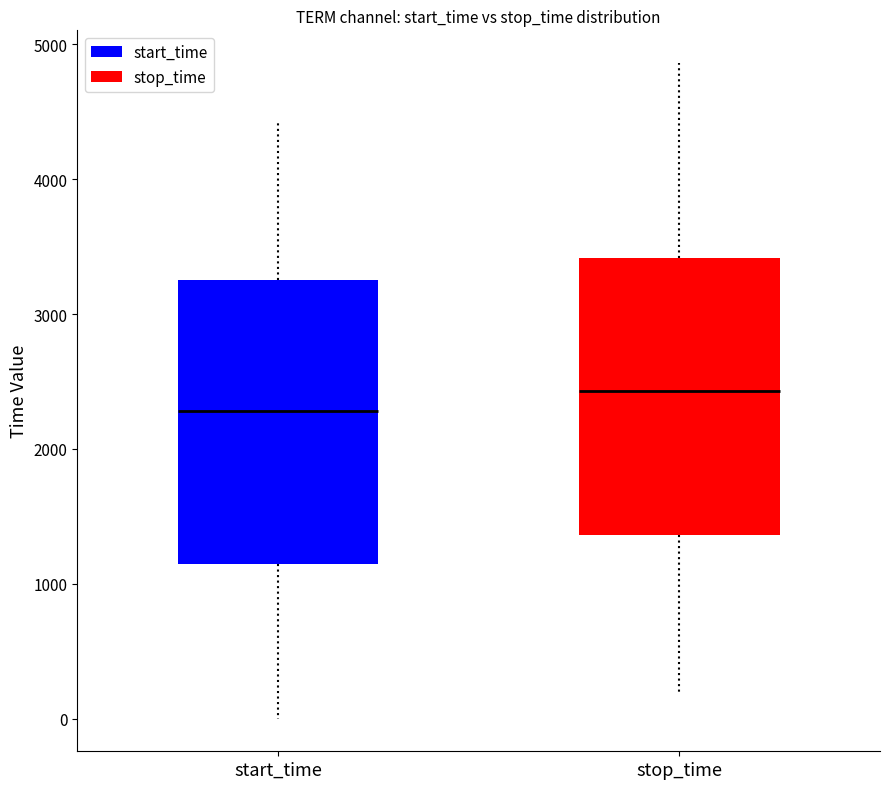

Reading left to right, read every box against the y-axis: the position of its median line, the range the box covers, and the ends of its whiskers. The values are not printed on the chart, so give them approximately, as read against the axis.

start_time: median 2300, box 1100 to 3300, whiskers 0 to 4400
stop_time: median 2400, box 1400 to 3400, whiskers 200 to 4900